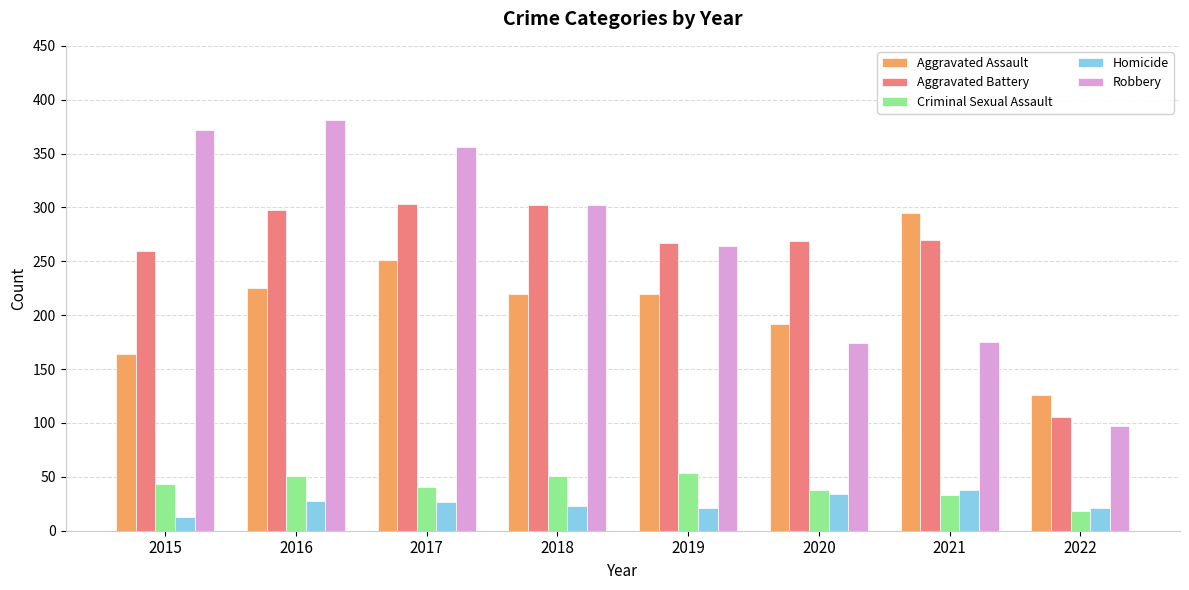

What are all the series names shown in the legend?

Aggravated Assault, Aggravated Battery, Criminal Sexual Assault, Homicide, Robbery